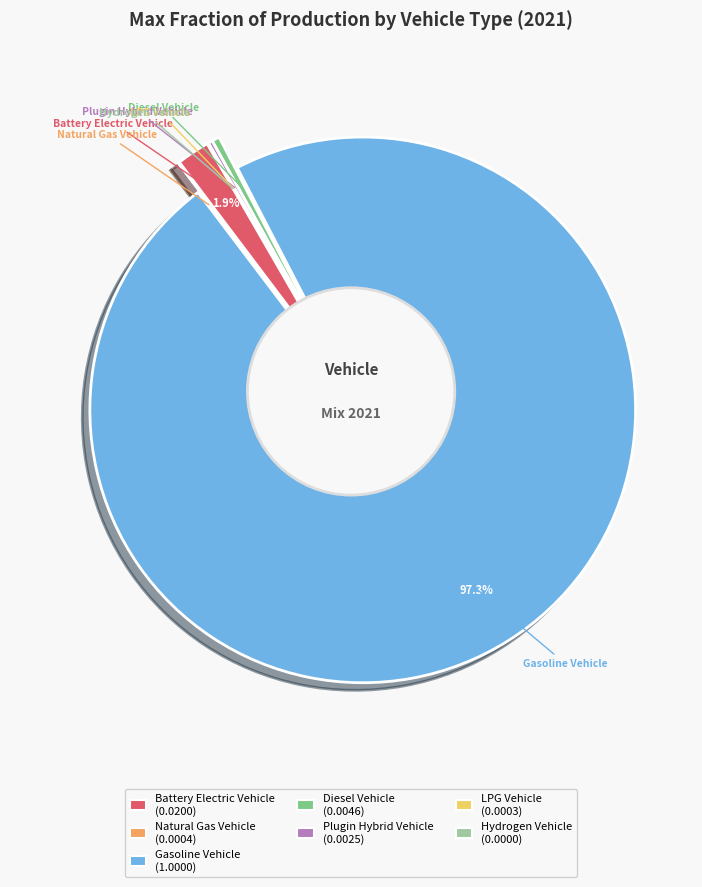

Which slice is the smallest?

Hydrogen Vehicle